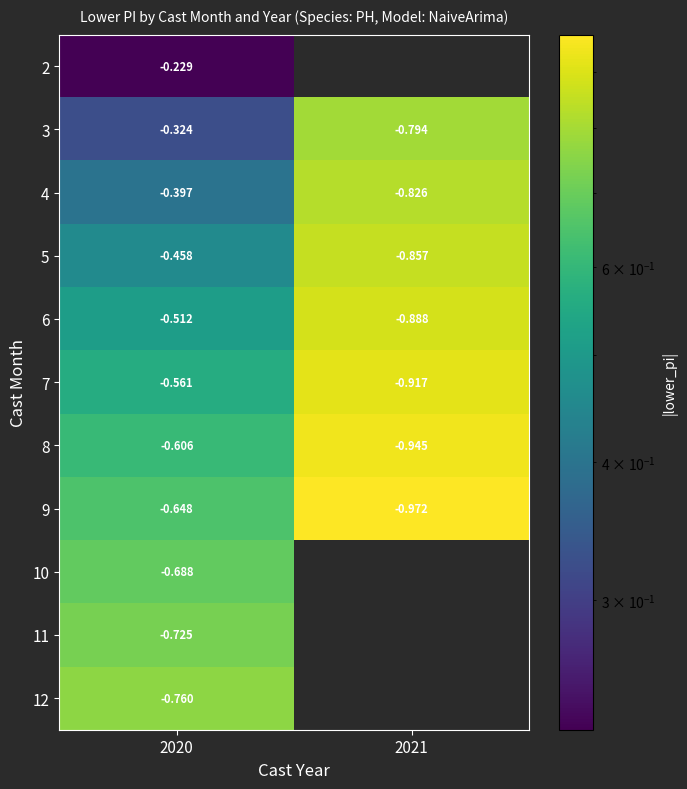

Where is 11 nearest to the value 0?

2020